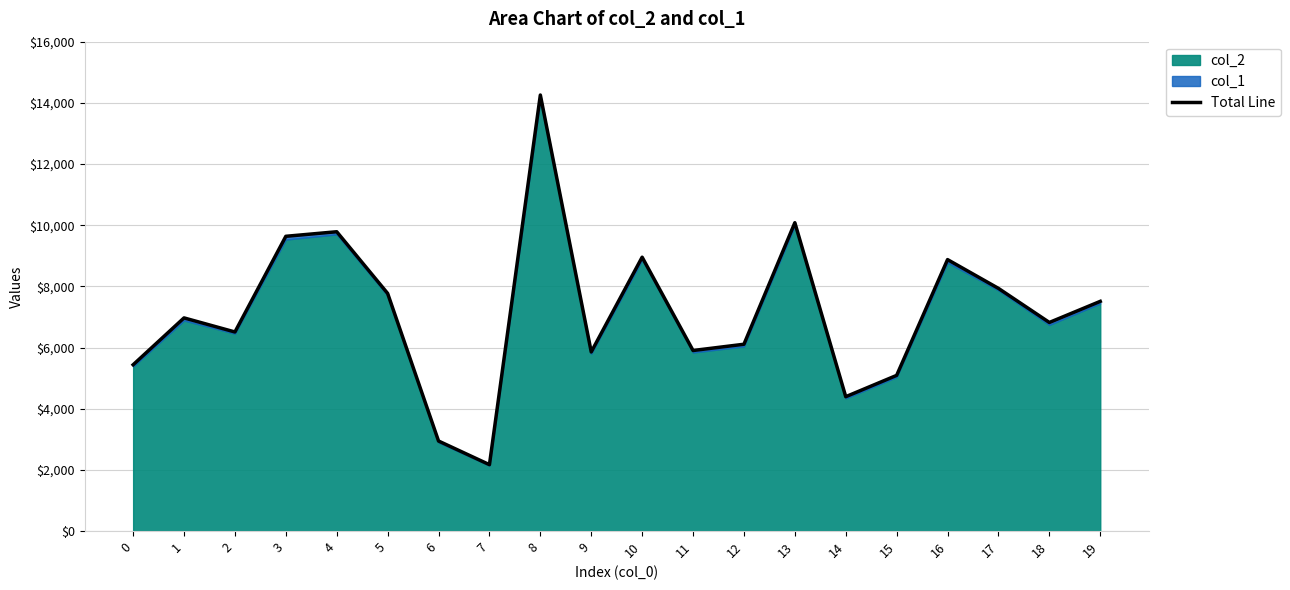

How many categories are shown in the chart?

20